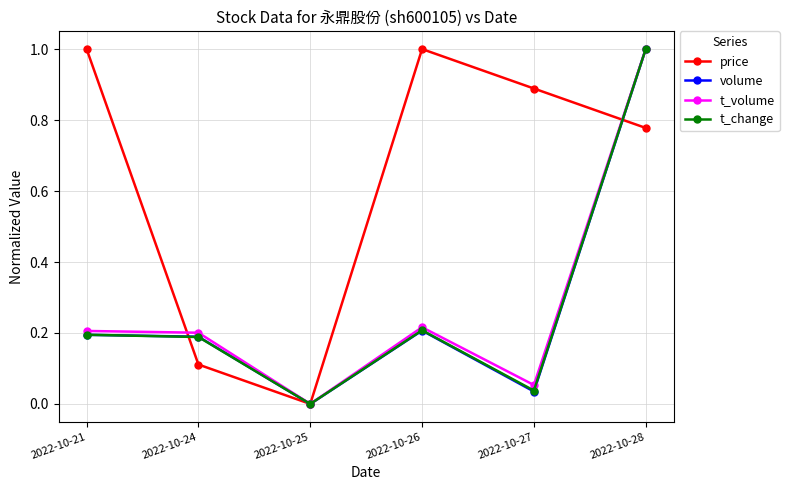

Count the number of data series in this chart.

4